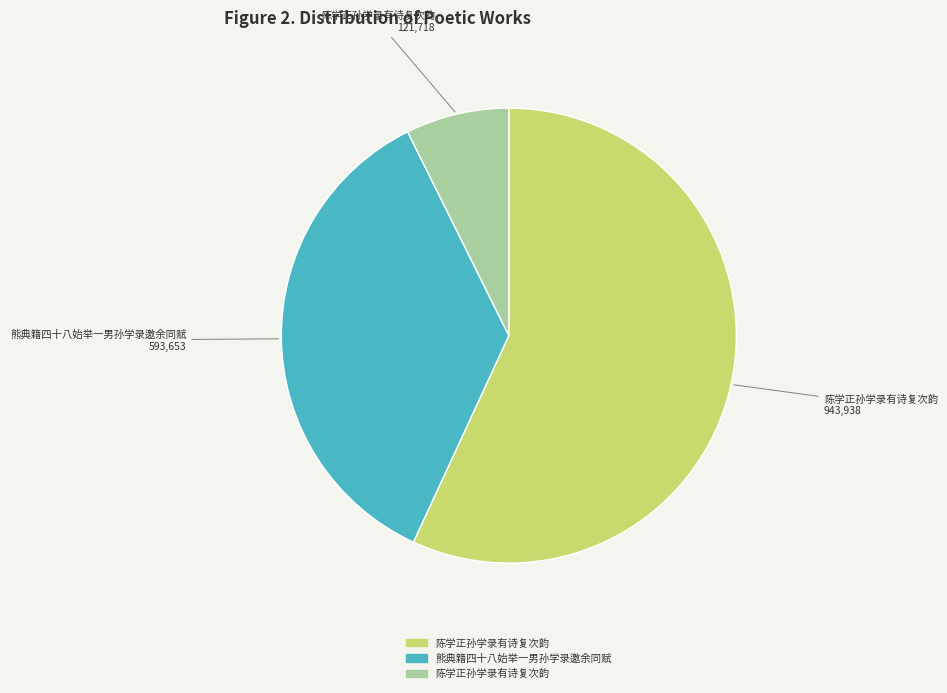

Does any single category account for the majority?

Yes